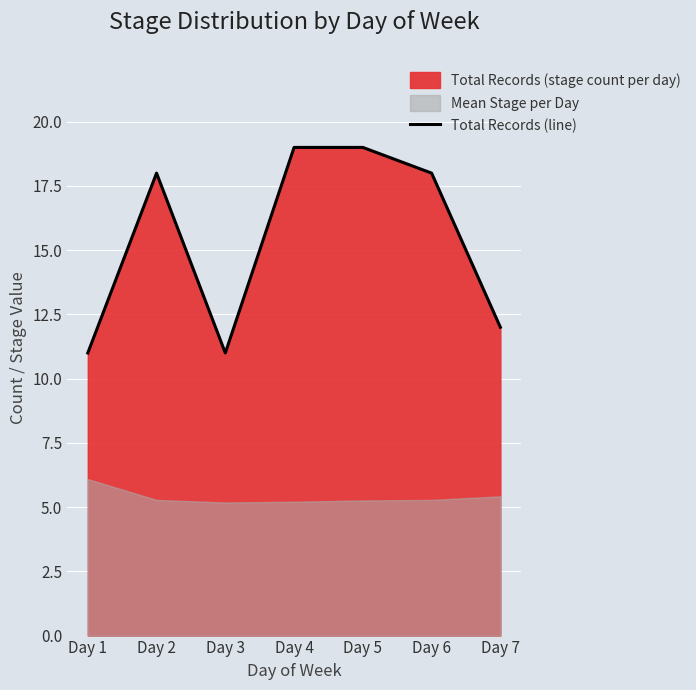

What is the difference between the maximum and minimum values?

8